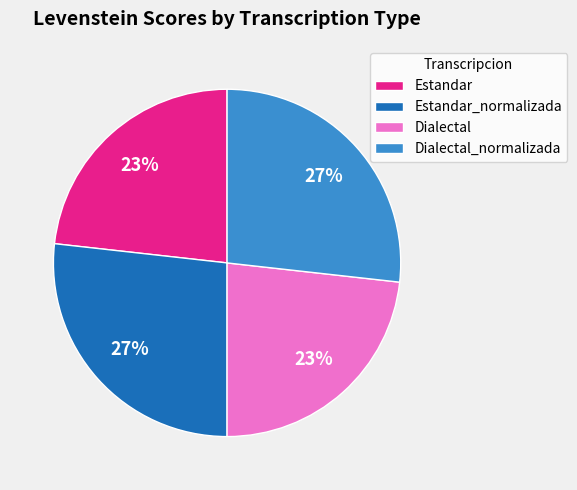

What percentage is the Estandar_normalizada slice, to the nearest percent?

27%